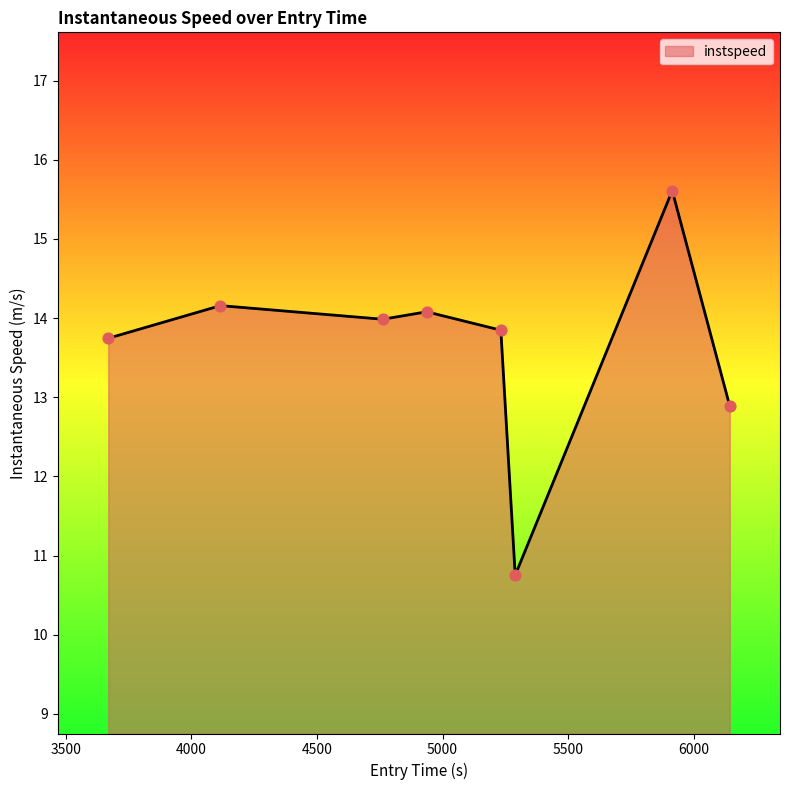

True or false: the data has more than 0 interior local peaks.

True